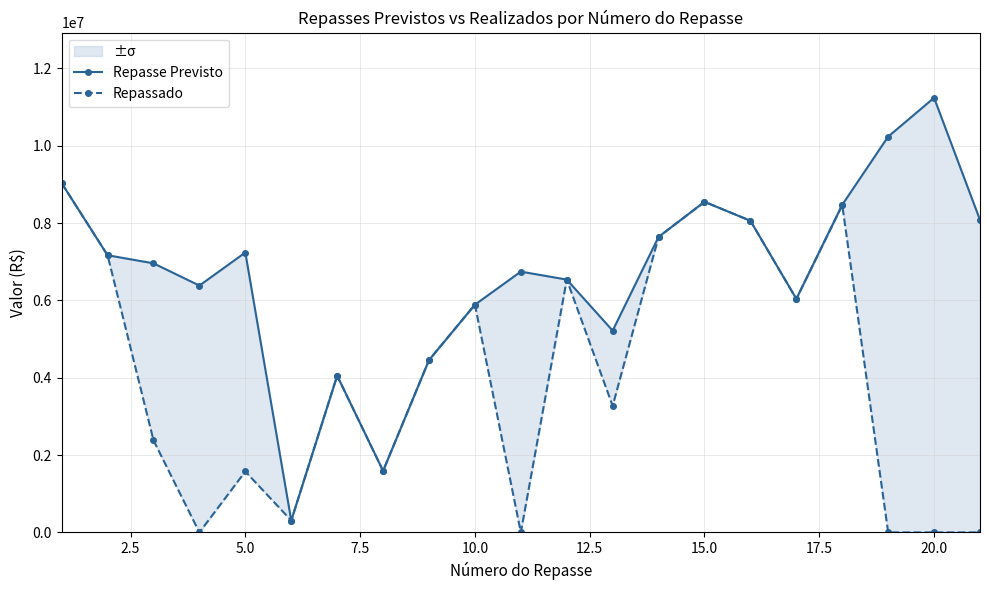

How many interior local valleys does the Repassado series have?

6